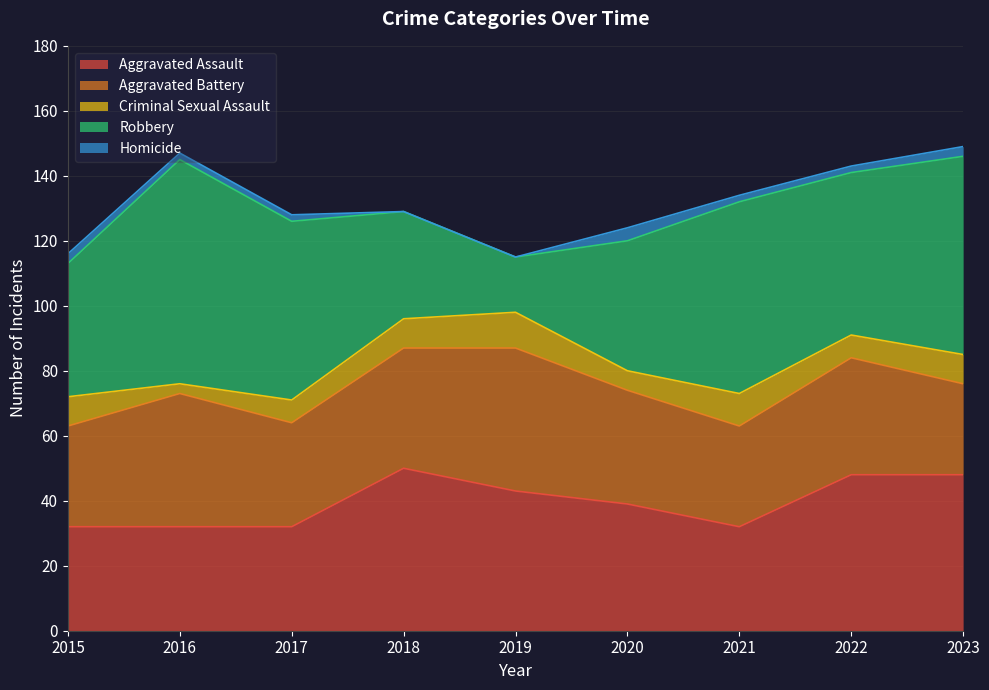

How many values in the Homicide series exceed 2?

3